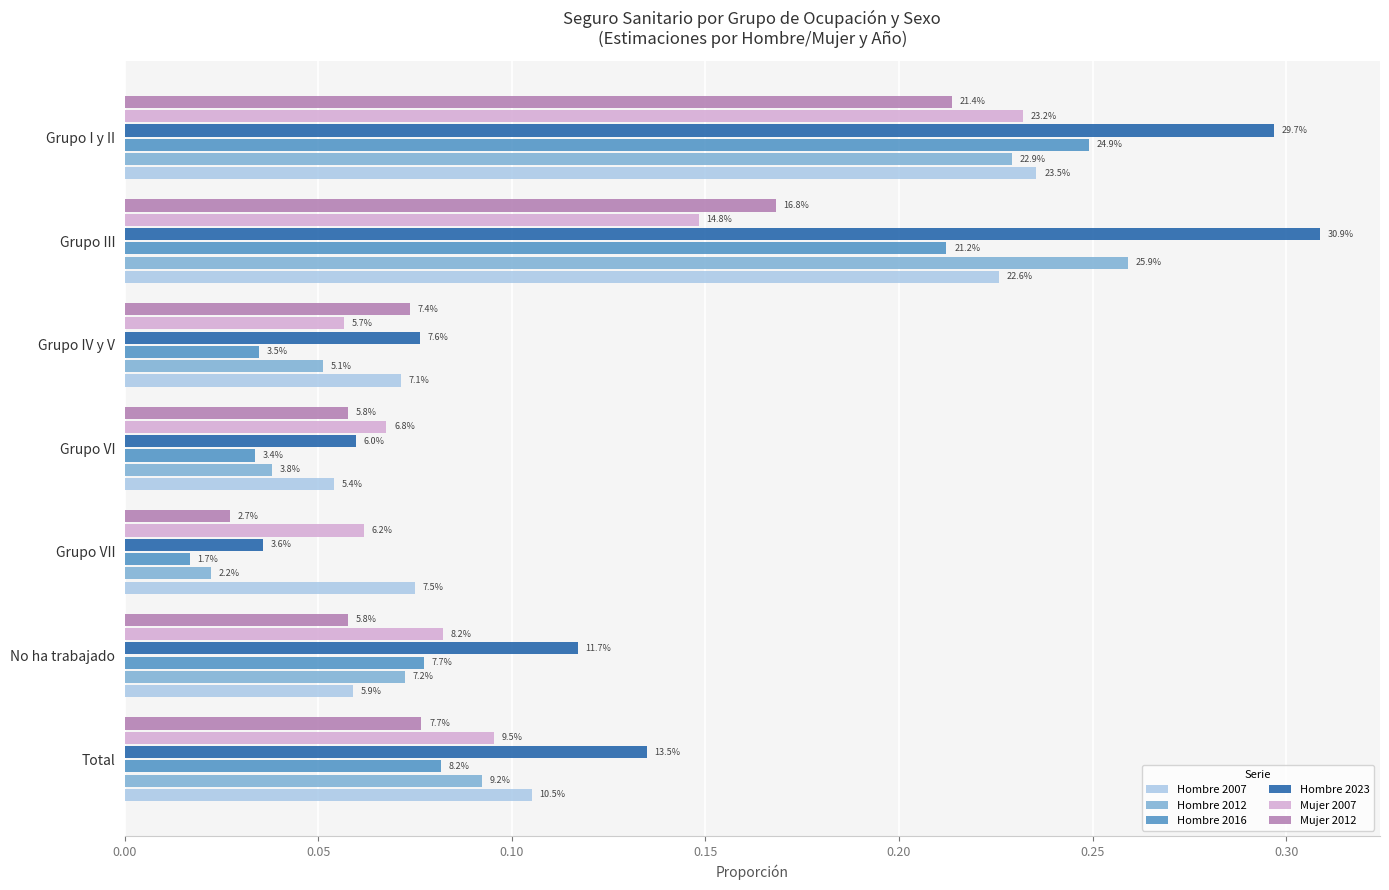

What are all the series names shown in the legend?

Hombre 2007, Hombre 2012, Hombre 2016, Hombre 2023, Mujer 2007, Mujer 2012